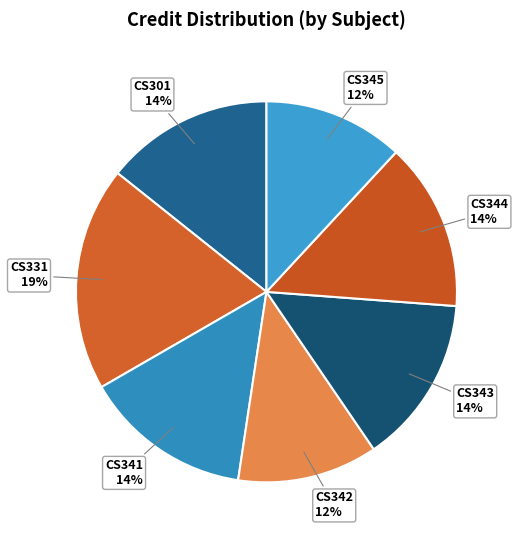

Is the sum of CS342 and CS331 greater than half?

No